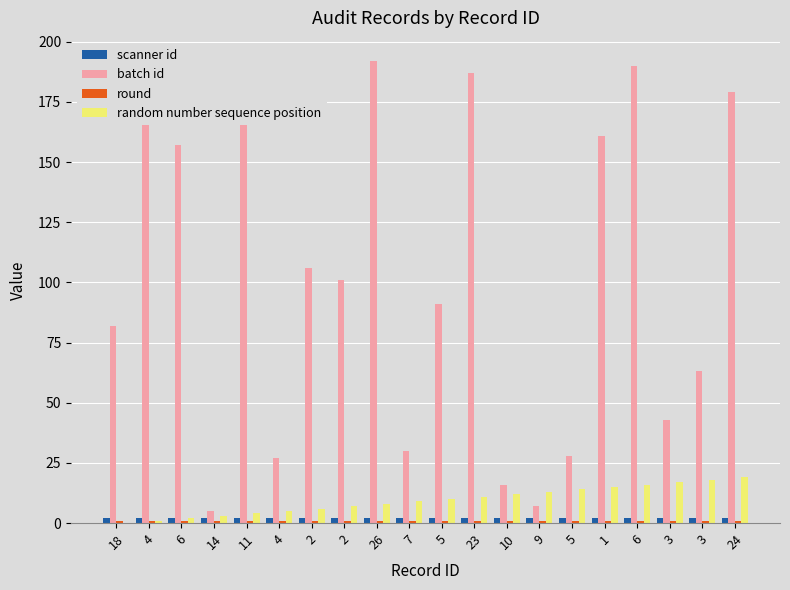

At which category is the sum across all series the highest?

6